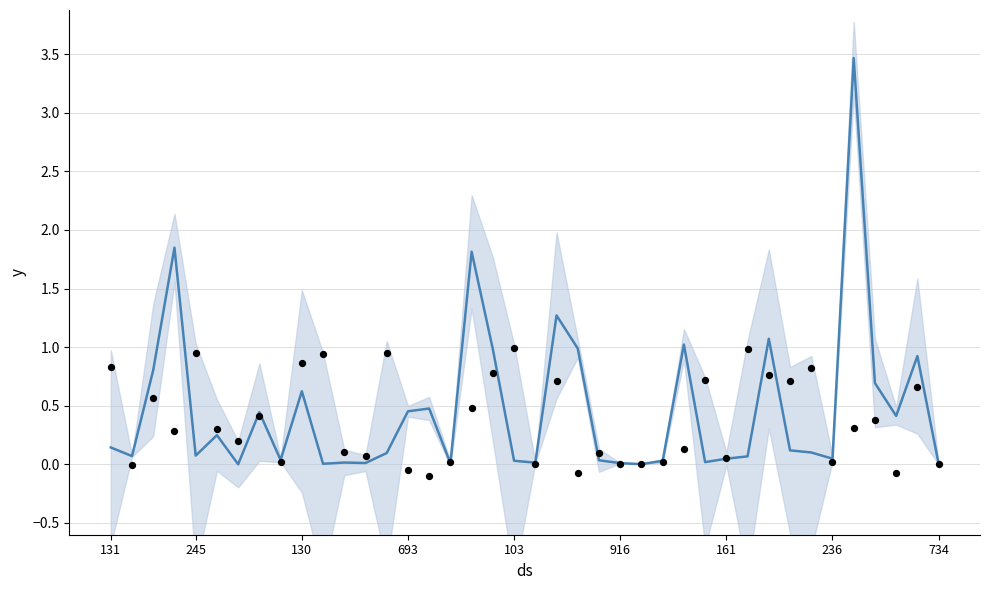

At which category is the sum across all series the highest?

35